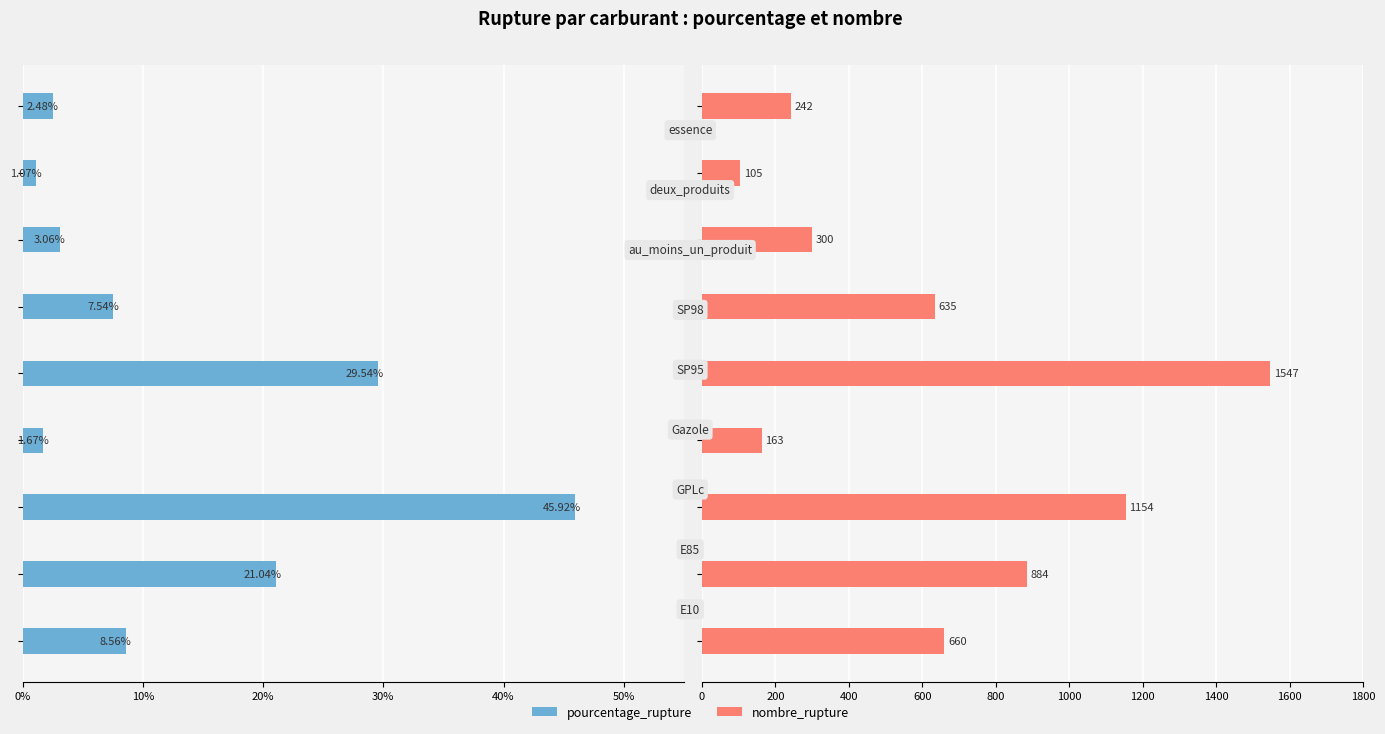

Rank the series by their average value, from lowest to highest.

pourcentage_rupture, nombre_rupture